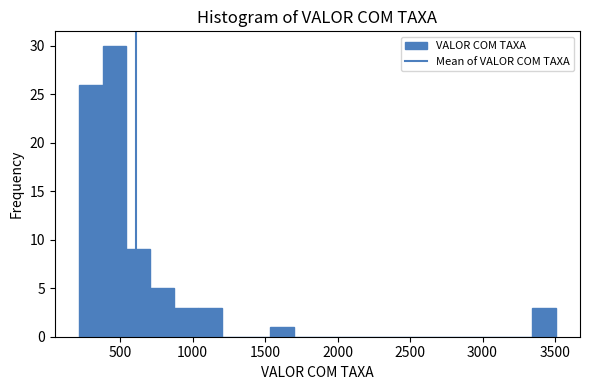

Read against the x-axis, roughly where is the centre of the tallest bar?

450